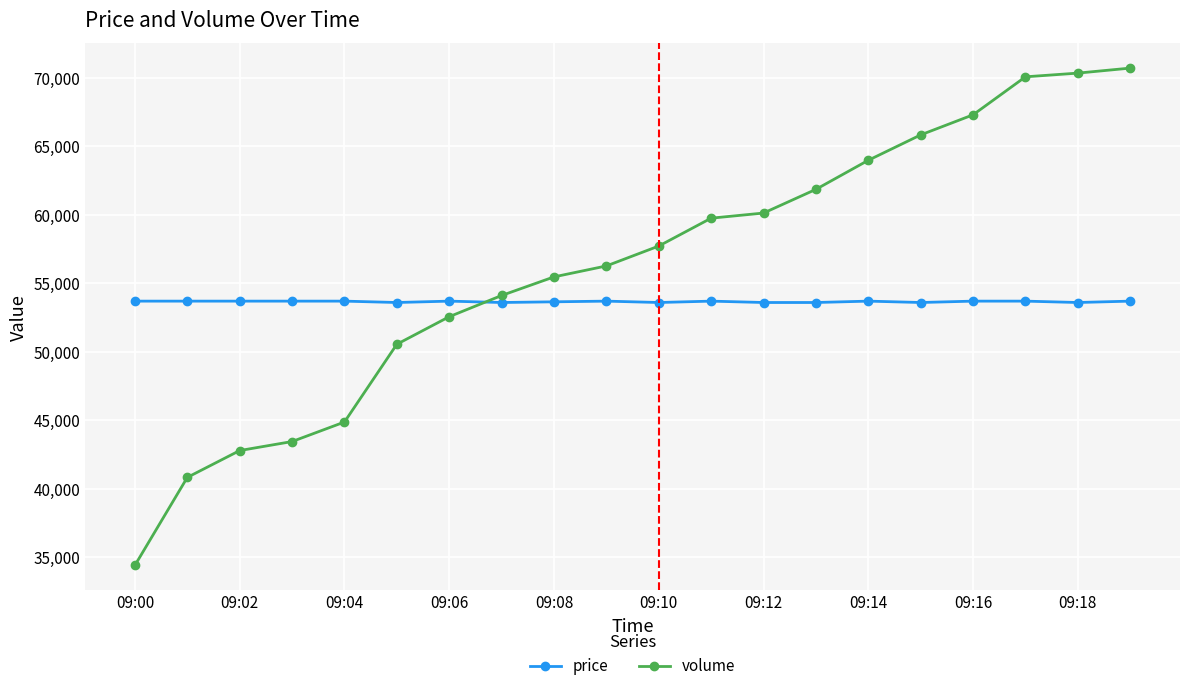

What is the maximum value for volume?

70705